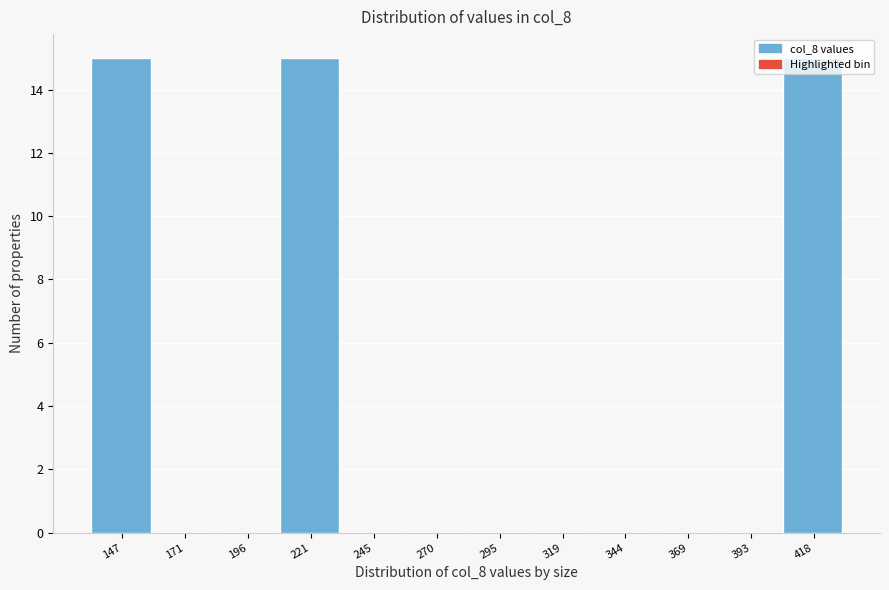

Reading left to right, list every bar in this chart as the range it spans on the x-axis followed by its height. Neither the bar edges nor the heights are printed on the chart, so give them approximately, as read against the axes.

135 to 160: 15
160 to 185: 0
185 to 210: 0
210 to 235: 15
235 to 260: 0
260 to 280: 0
280 to 305: 0
305 to 330: 0
330 to 355: 0
355 to 380: 0
380 to 405: 0
405 to 430: 15